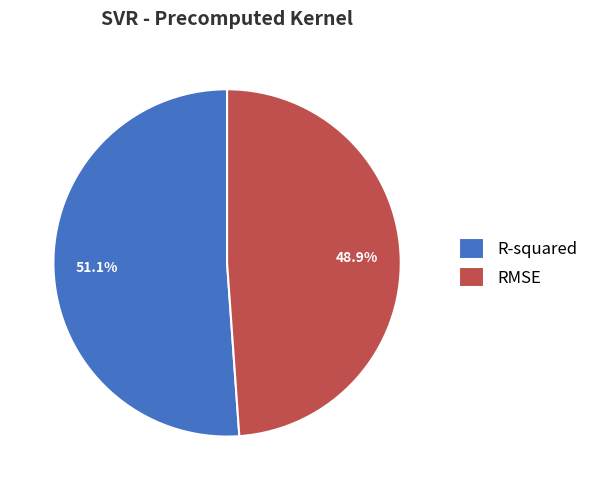

Count the number of slices in the pie.

2